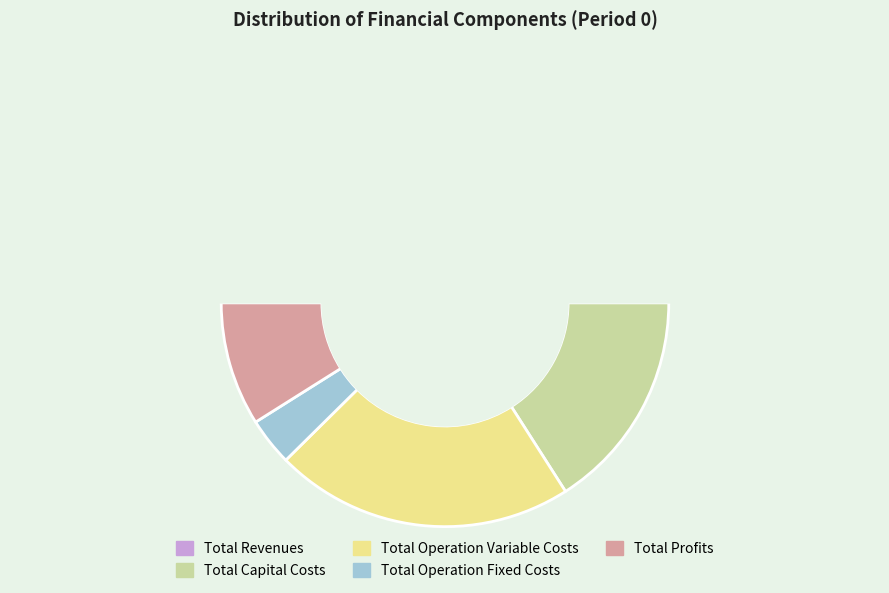

Which category has the biggest portion of the pie?

Total Revenues